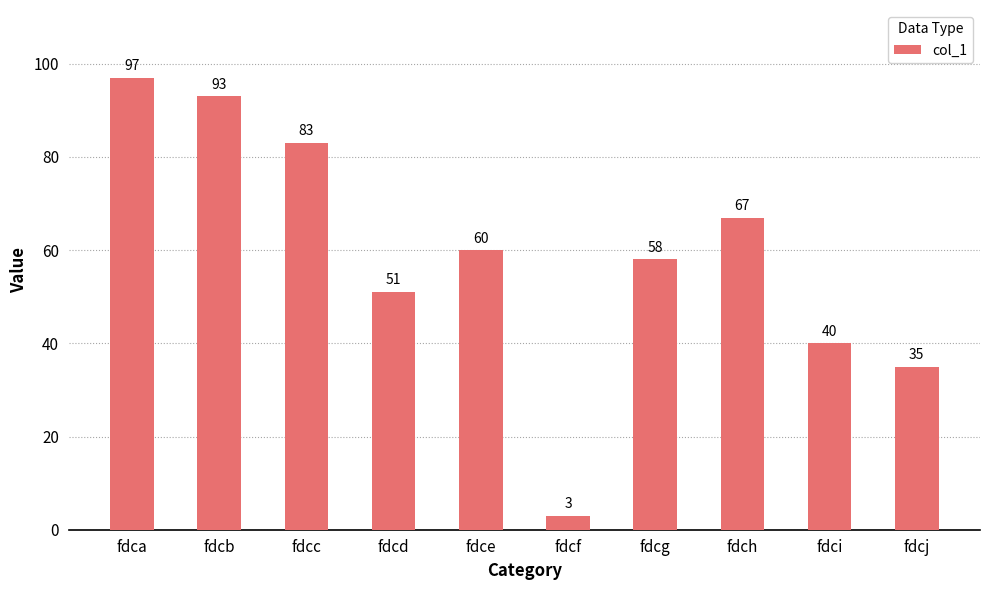

List the labels in order of value, smallest first.

fdcf, fdcj, fdci, fdcd, fdcg, fdce, fdch, fdcc, fdcb, fdca